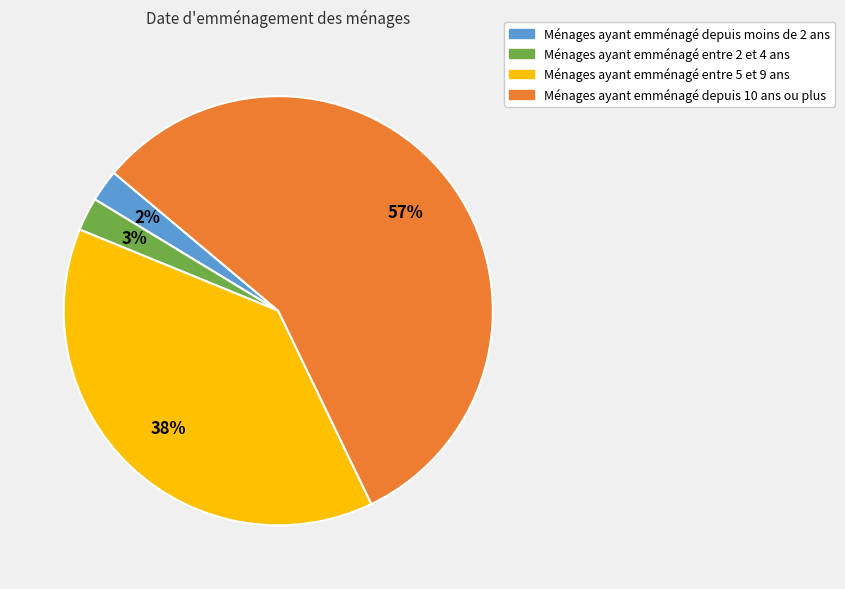

To the nearest percent, what is the average slice percentage?

25%